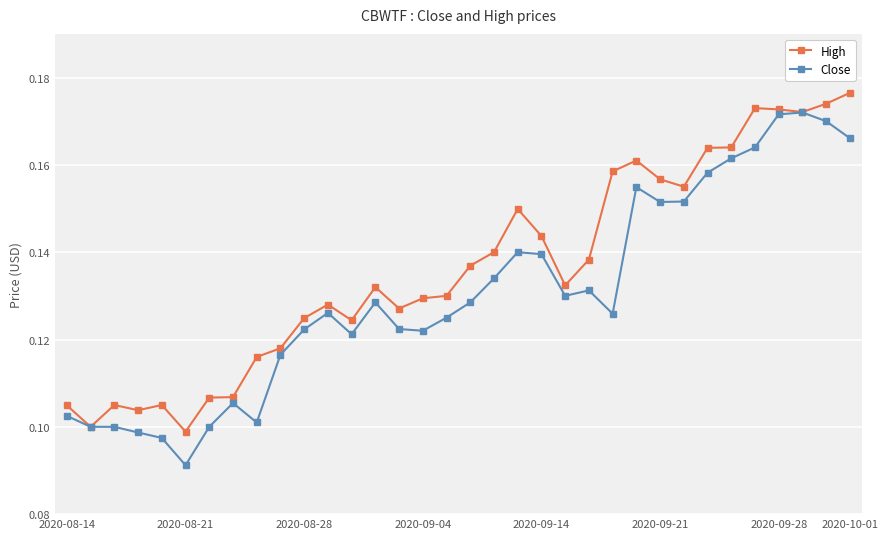

Which series has the widest spread of values?

Close